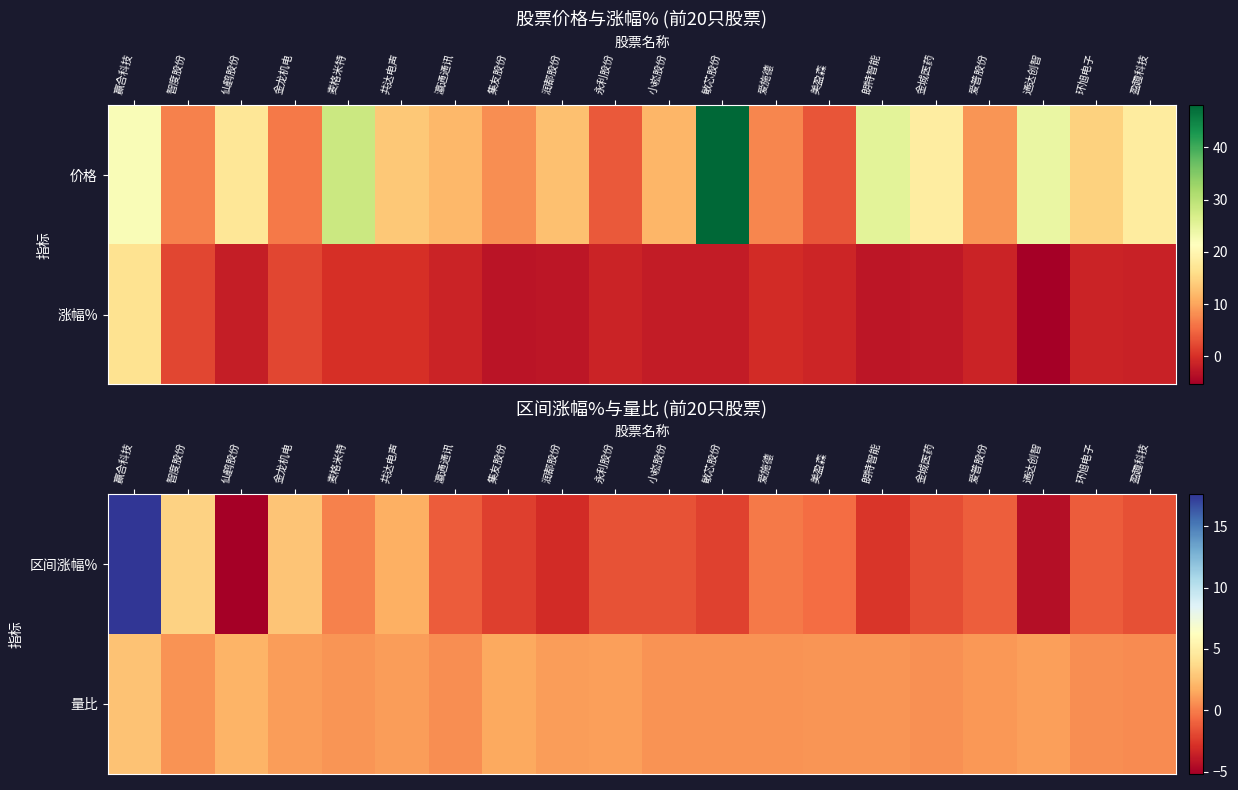

What is the highest value of the 区间涨幅% series?

17.6